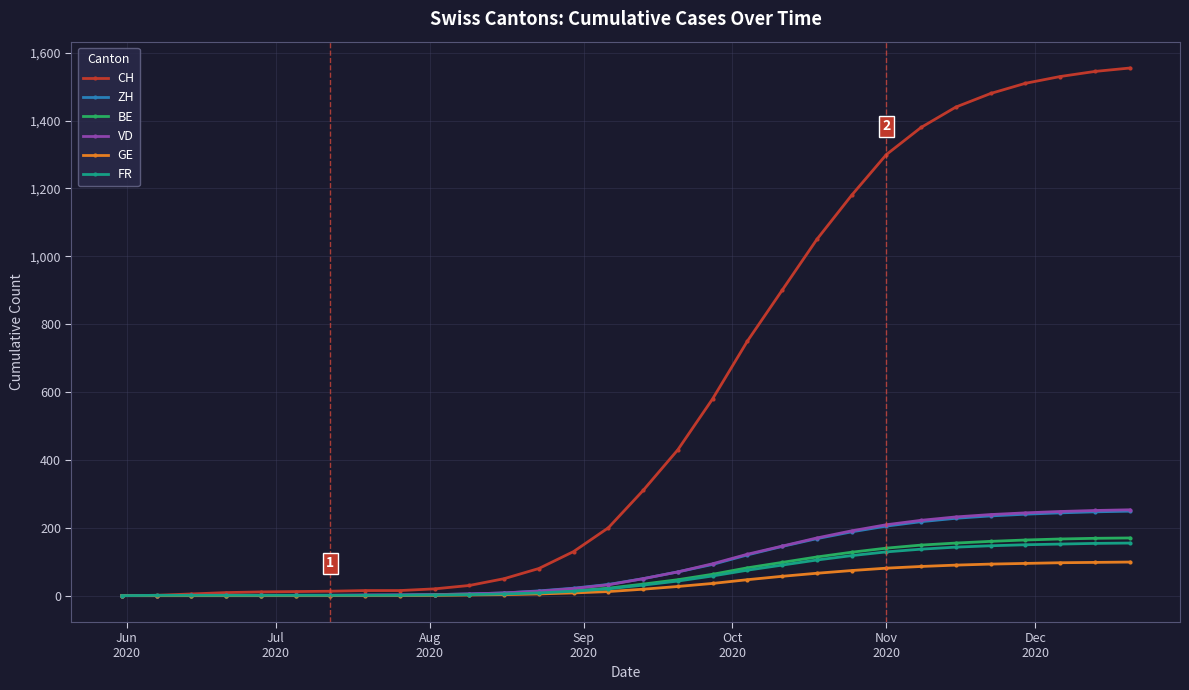

What is the maximum value for ZH?

249